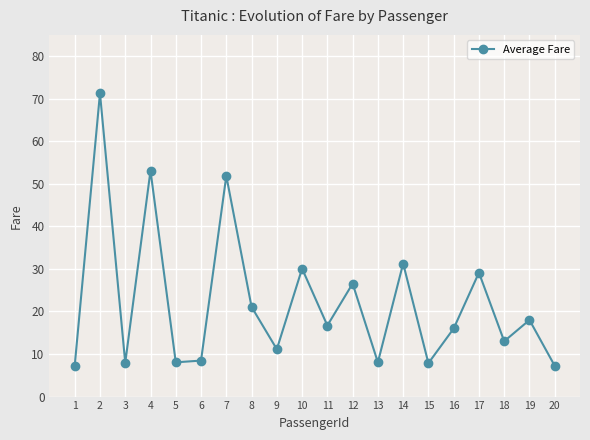

Is this an area chart (filled region under the line)?

No